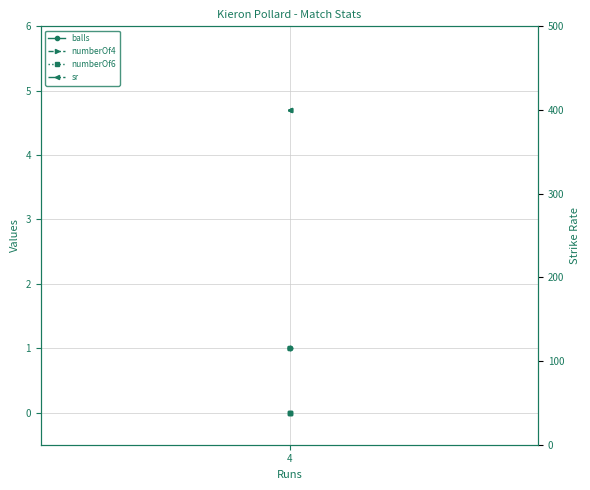

What is the maximum value for sr?

400